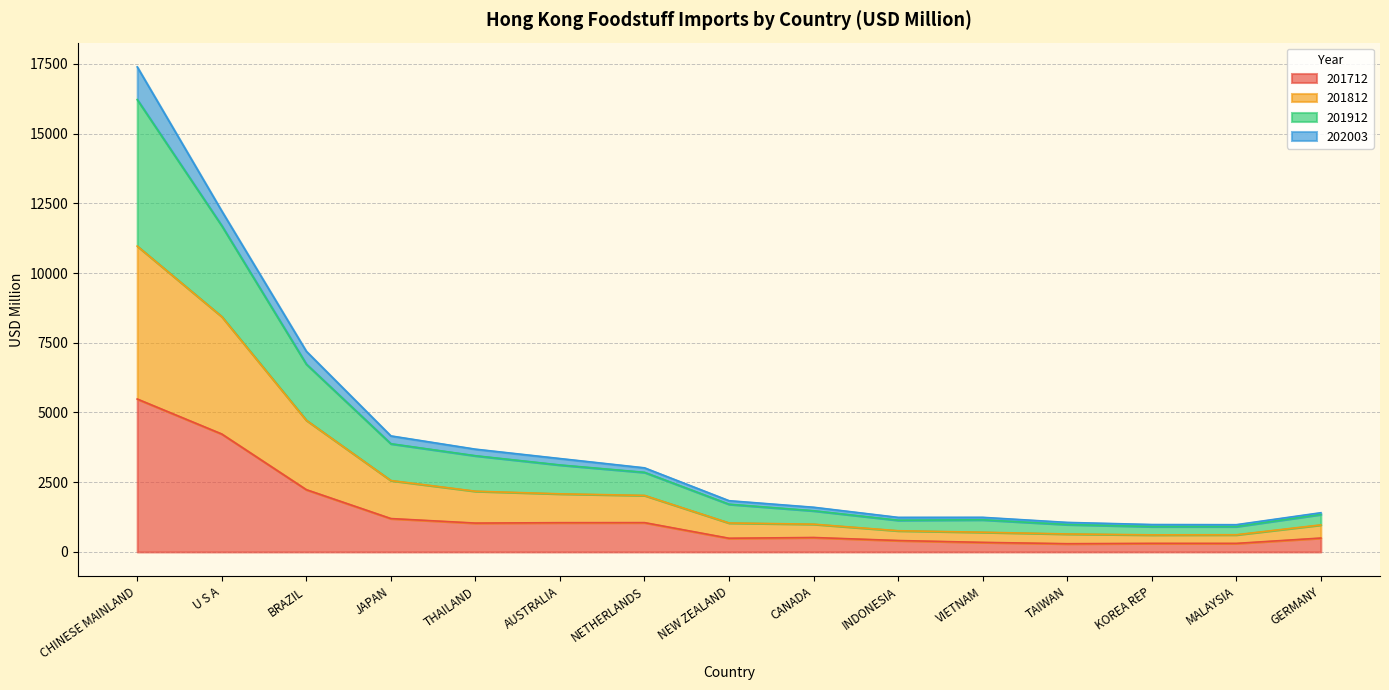

At which label does 201712 reach its peak?

CHINESE MAINLAND